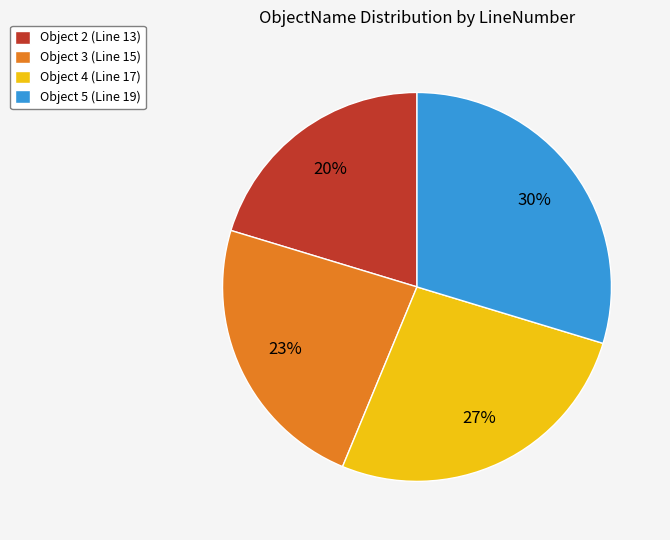

To the nearest percent, what percentage of the pie is Object 2 (Line 13)?

20%